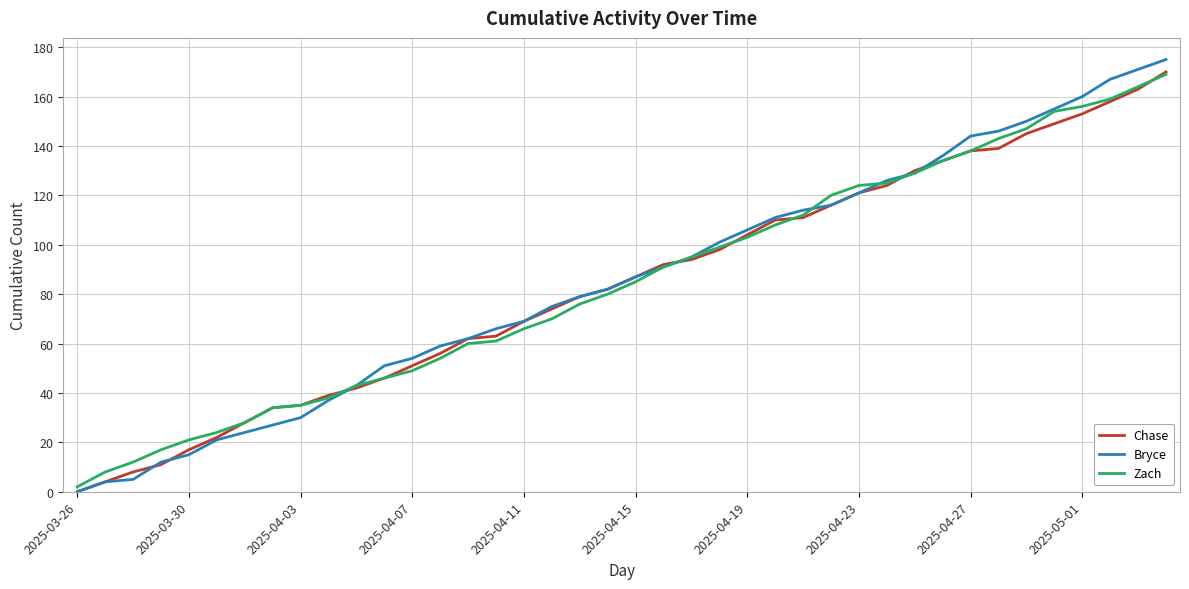

What is the maximum value for Bryce?

175